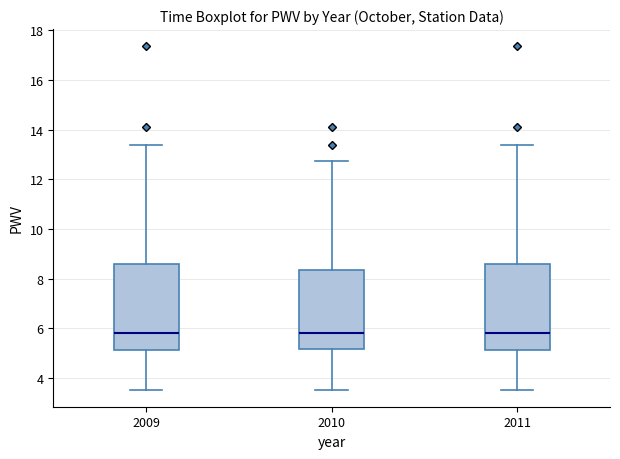

Where does the median line of the box at x = 2009 sit on the y-axis? The values are not printed on the chart, so give them approximately, as read against the axis.

5.8